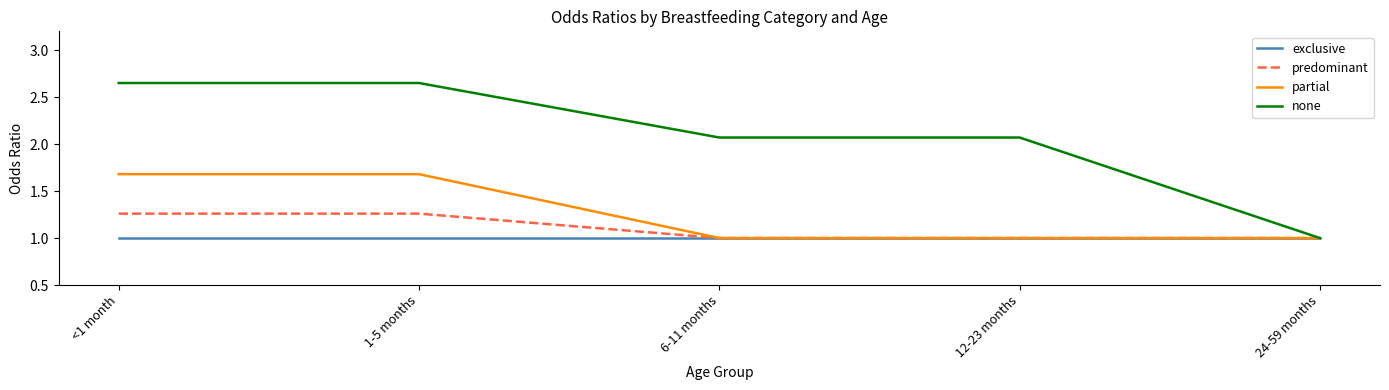

Is it true that partial equals 1.7 at <1 month?

True